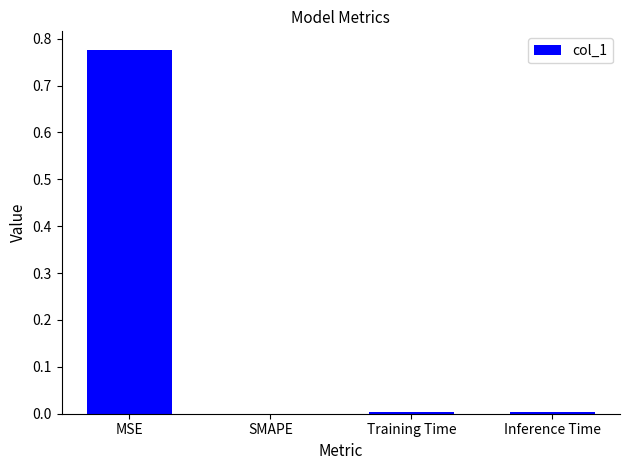

Which category has the highest value across all series?

MSE